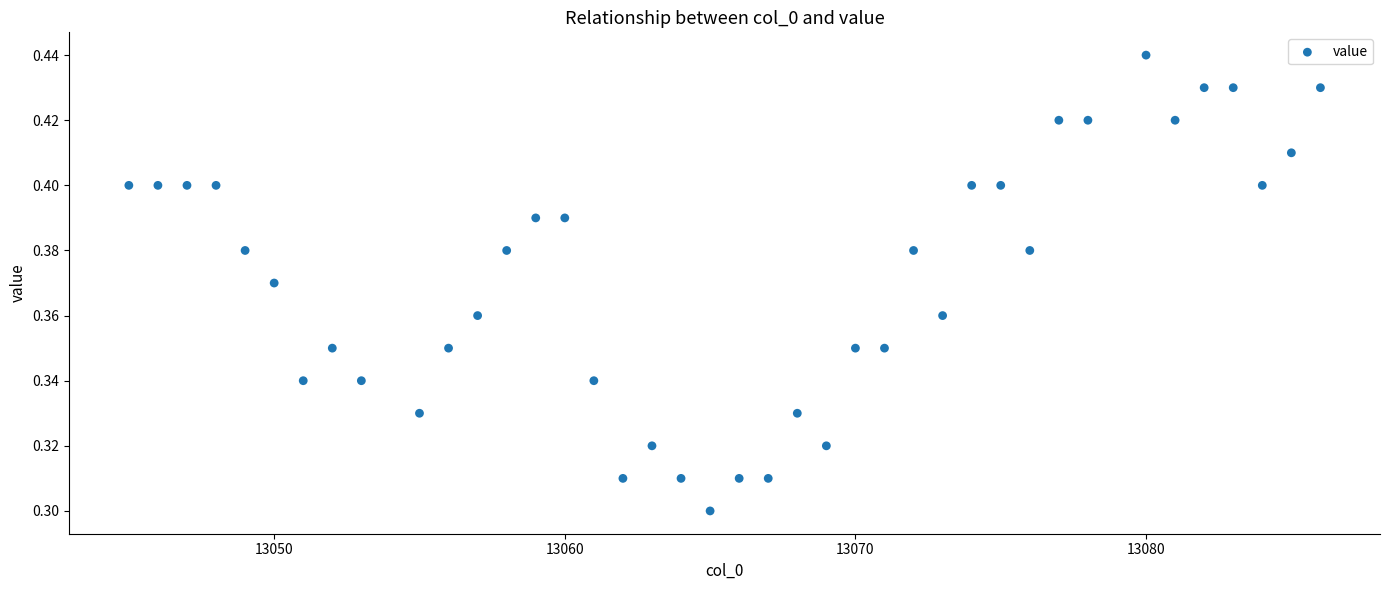

What is the range of X values (max minus min)?

41.0